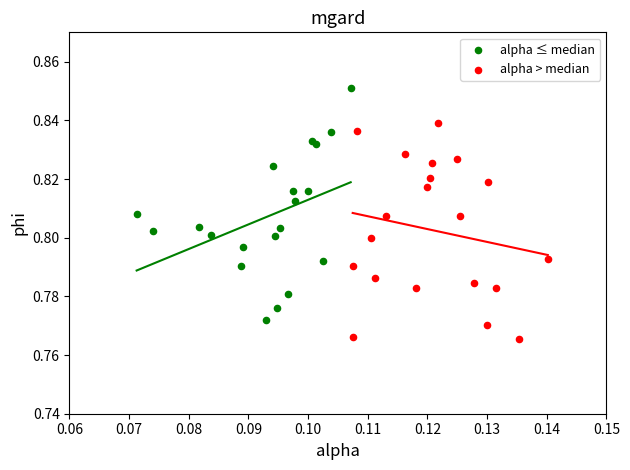

What are all the series names shown in the legend?

alpha ≤ median, alpha > median